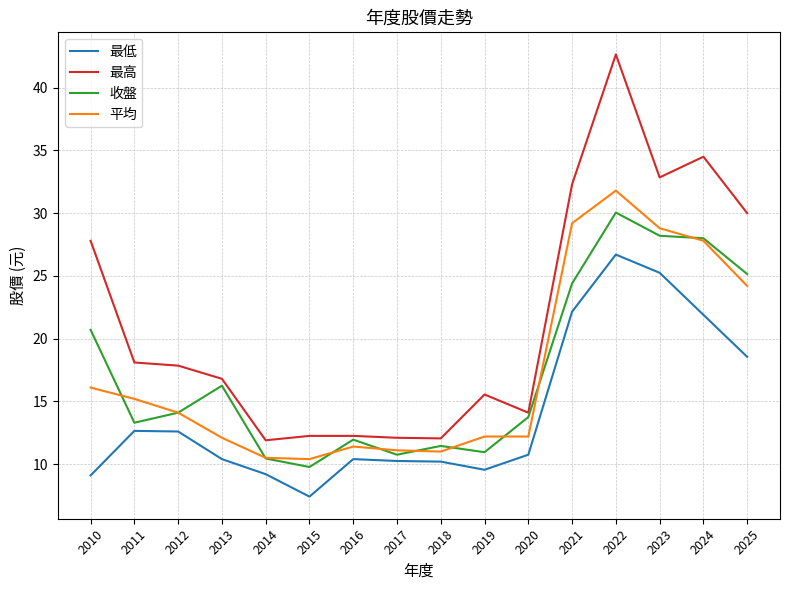

What is the approximate value of 收盤 at 2020?

13.8